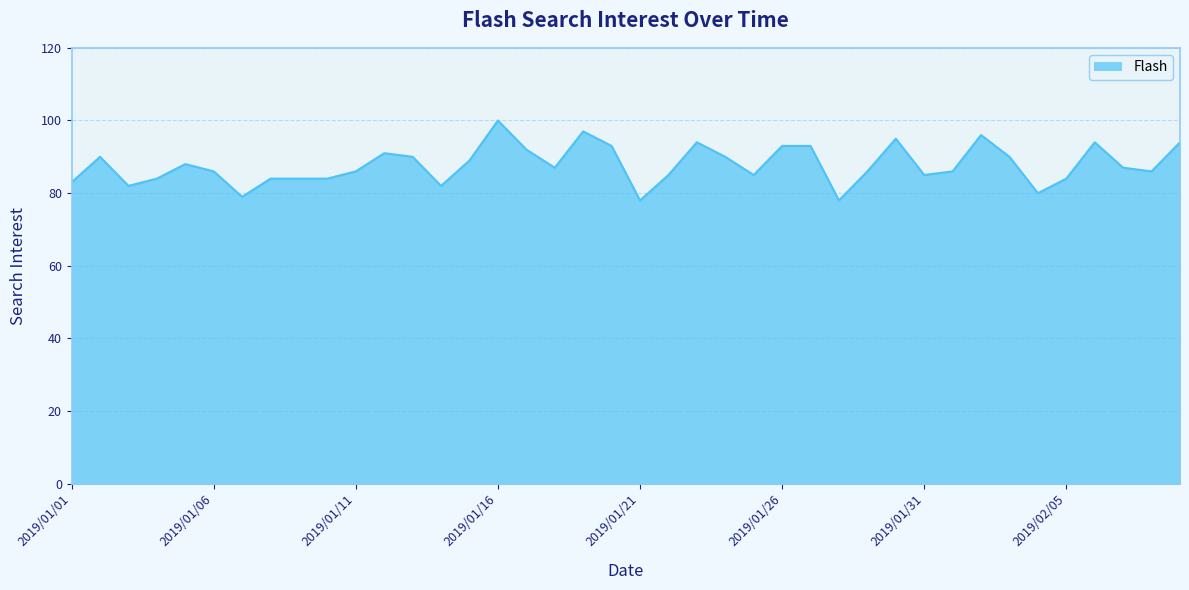

What is the average value?

88